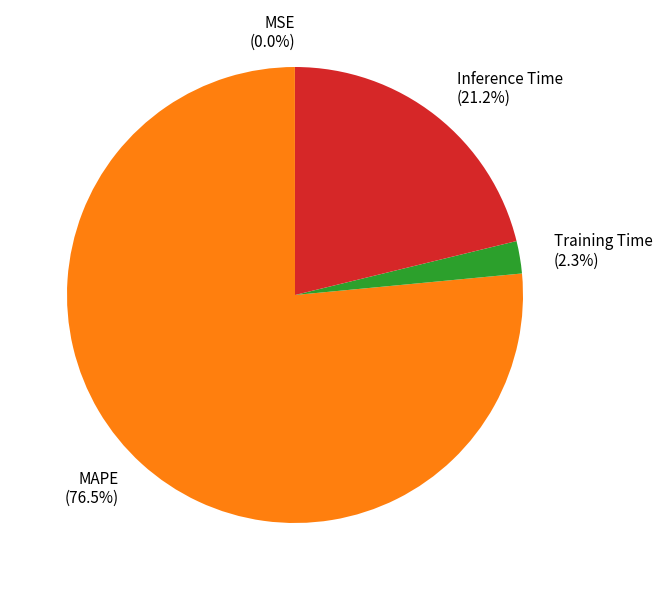

Which slice is the largest?

MAPE